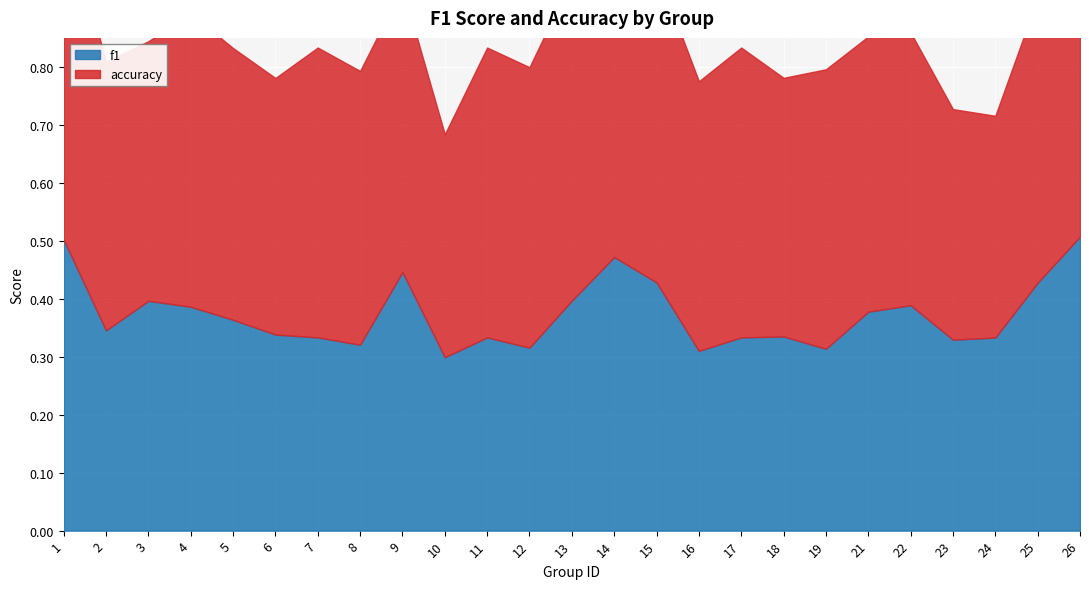

The f1 series shows 0.5 at 23. True or false?

False